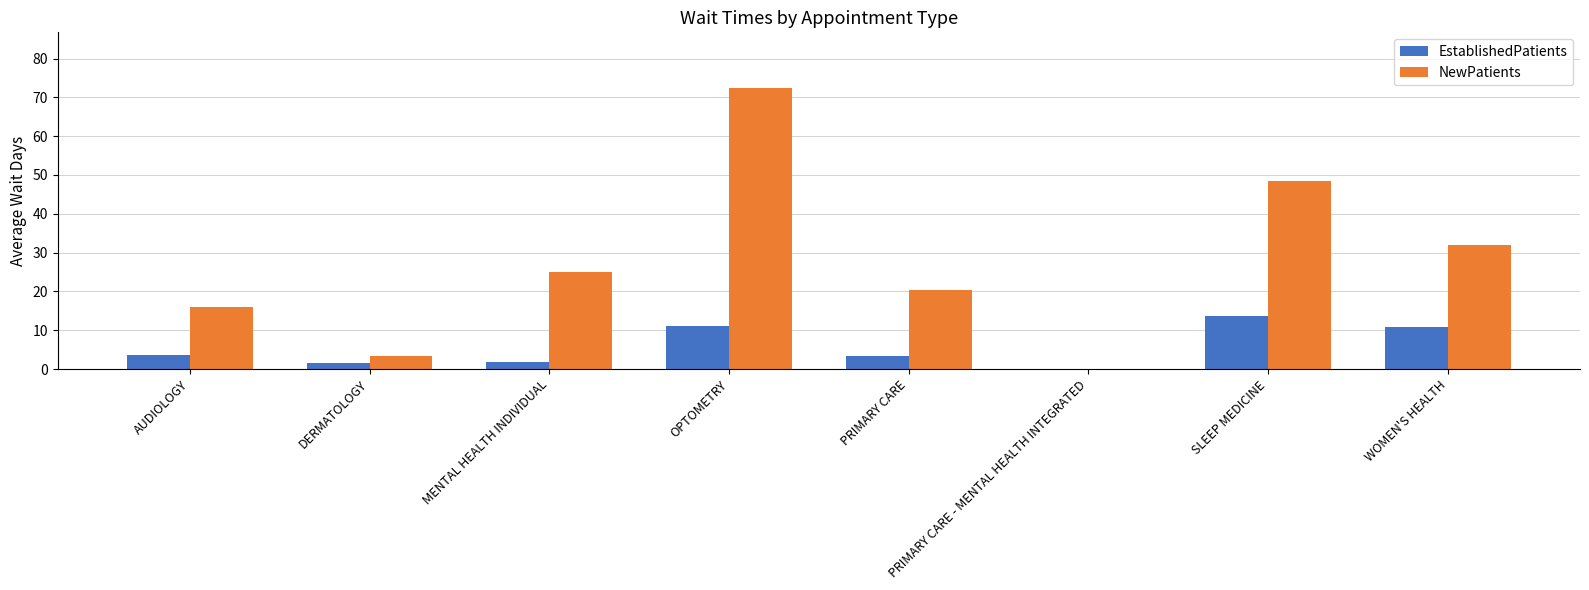

Which series has the largest total across all categories?

NewPatients